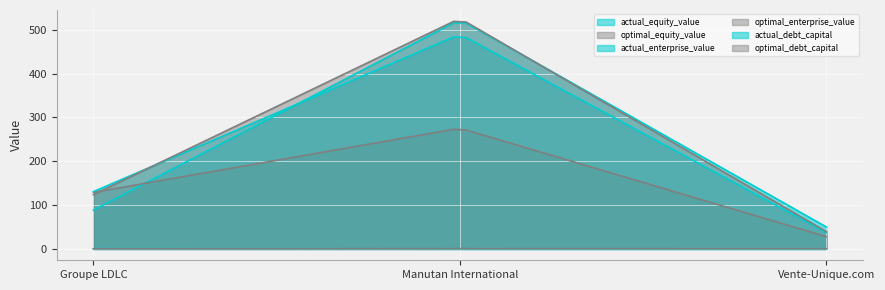

Does the chart display data point markers on the line(s)?

No